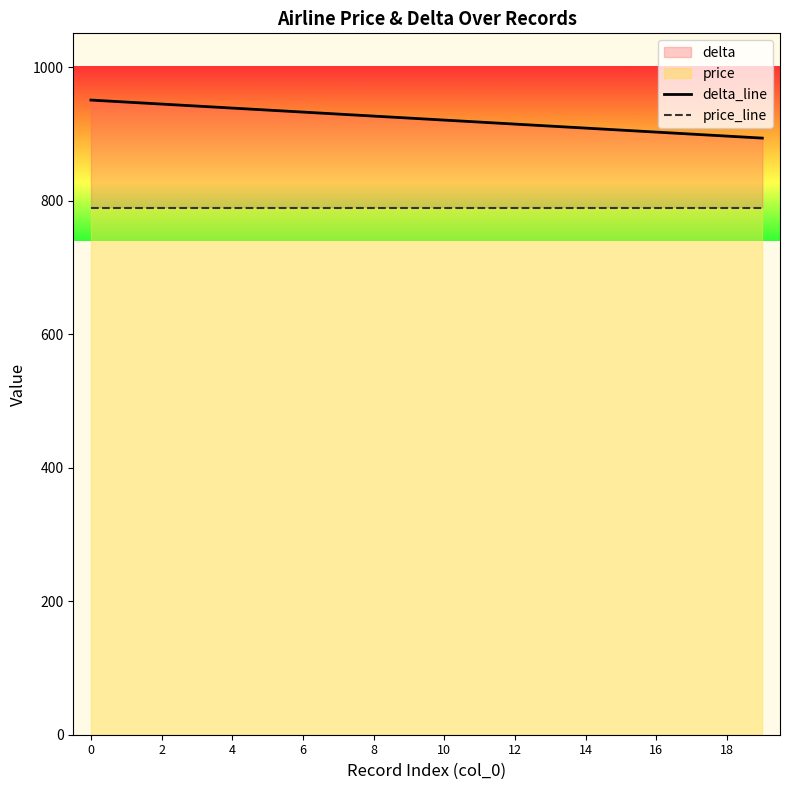

Rank the series by their maximum value, from lowest to highest.

price_line, delta_line